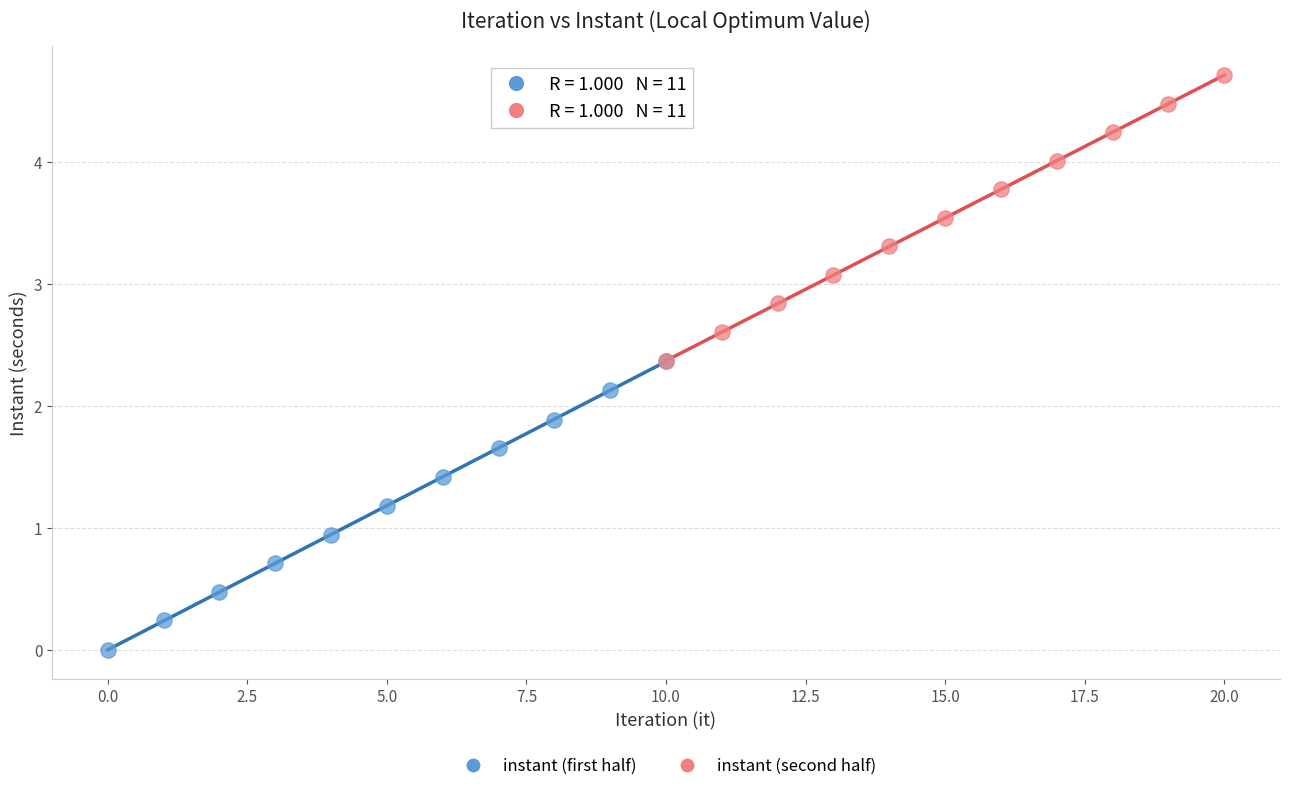

Which series contains the highest Y value?

instant (second half)